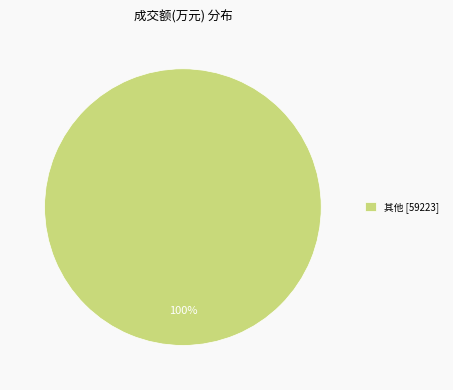

Is it true that 其他 [59223] is 100% of the pie?

True